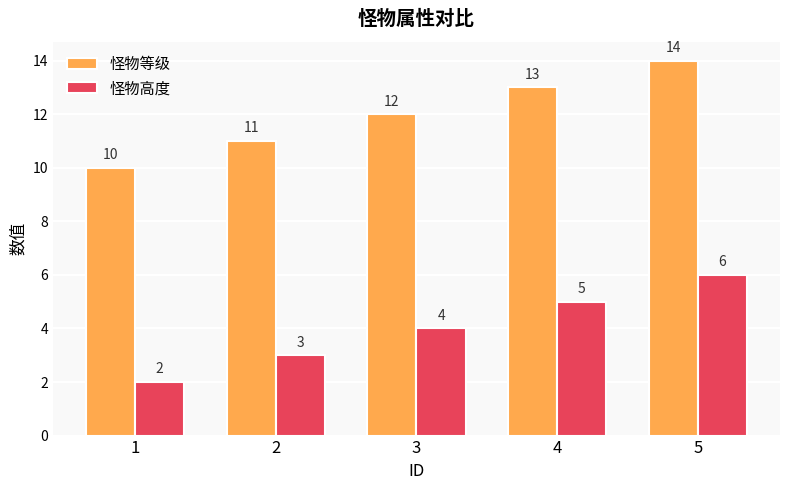

Is it true that 怪物高度 equals 2 at 1?

True